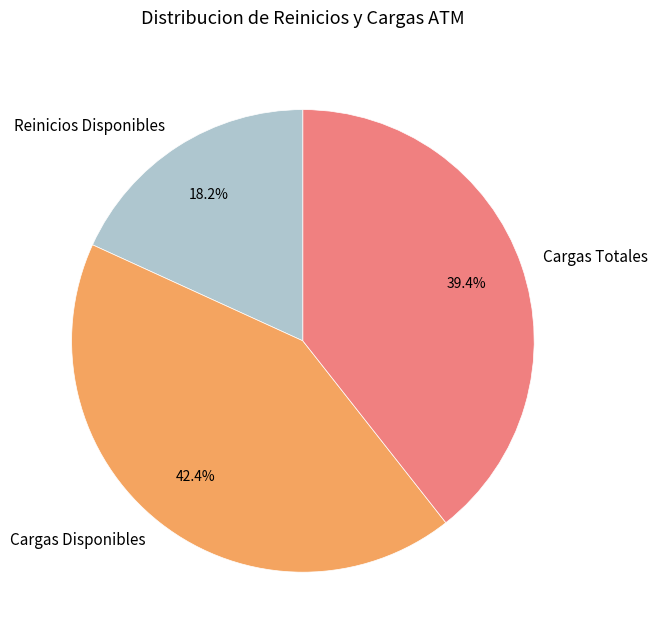

Rank the categories by value from lowest to highest.

Reinicios Disponibles, Cargas Totales, Cargas Disponibles